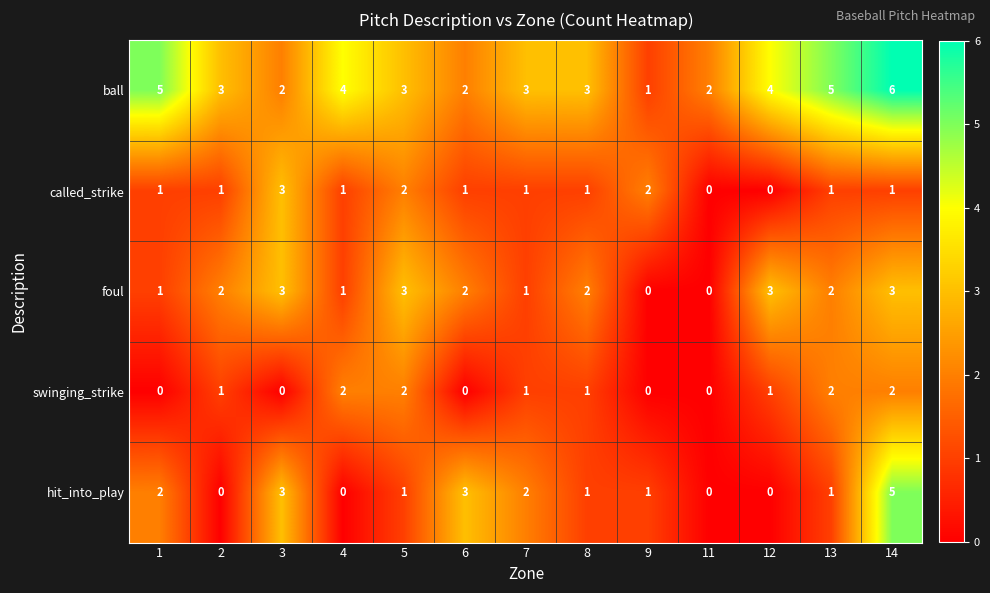

How many values in the ball series are below 3?

4